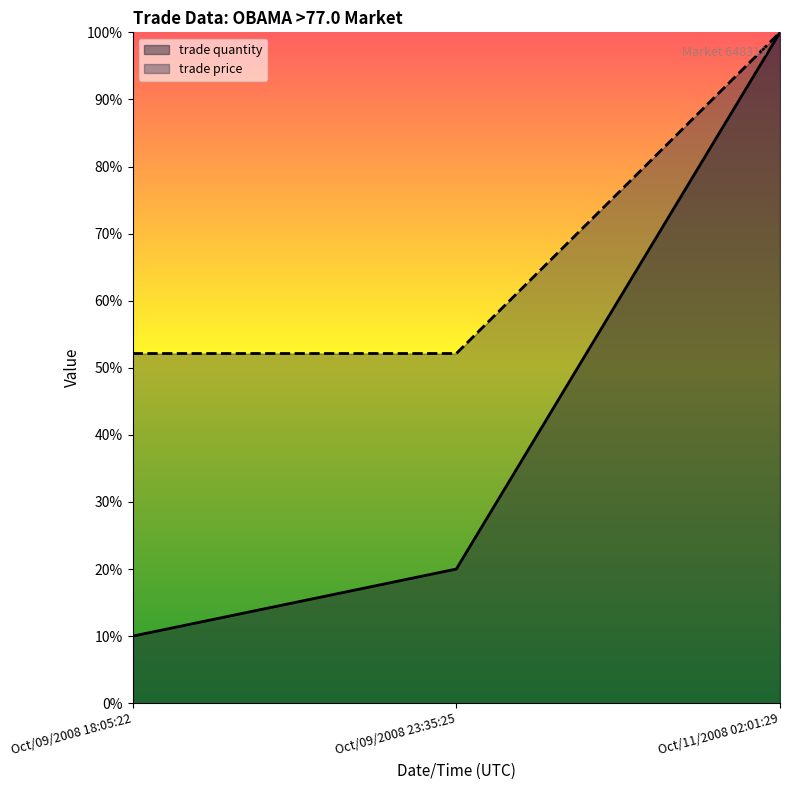

Reading right to left, transcribe all the data shown in this chart.

trade quantity: 100.0	20.0	10.0
trade price: 100.0	52.1	52.1